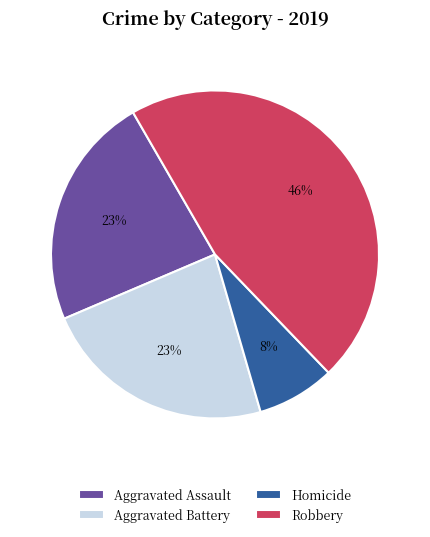

Which category has the biggest portion of the pie?

Robbery